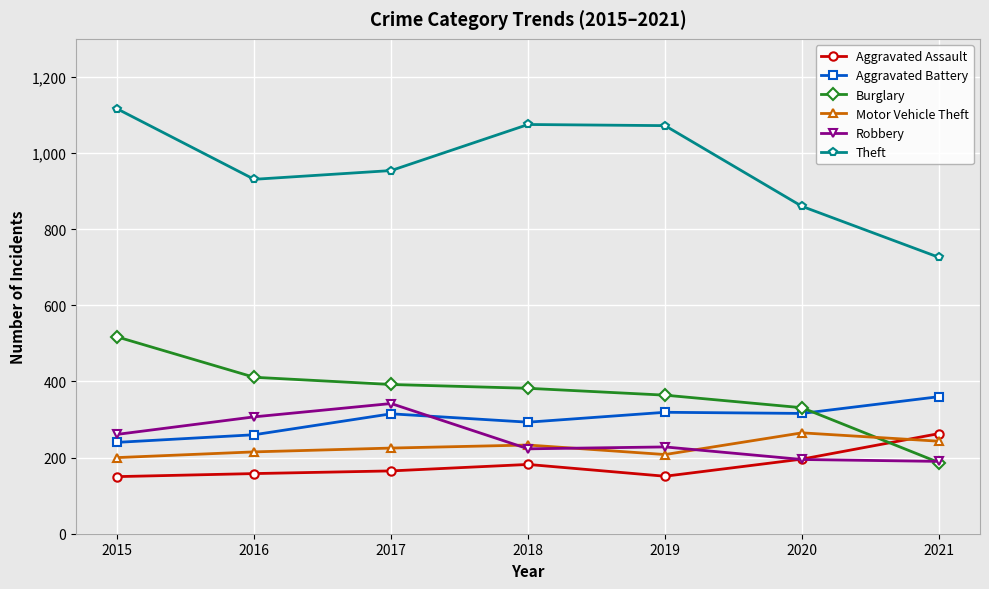

What is the maximum value shown in the chart?

1116